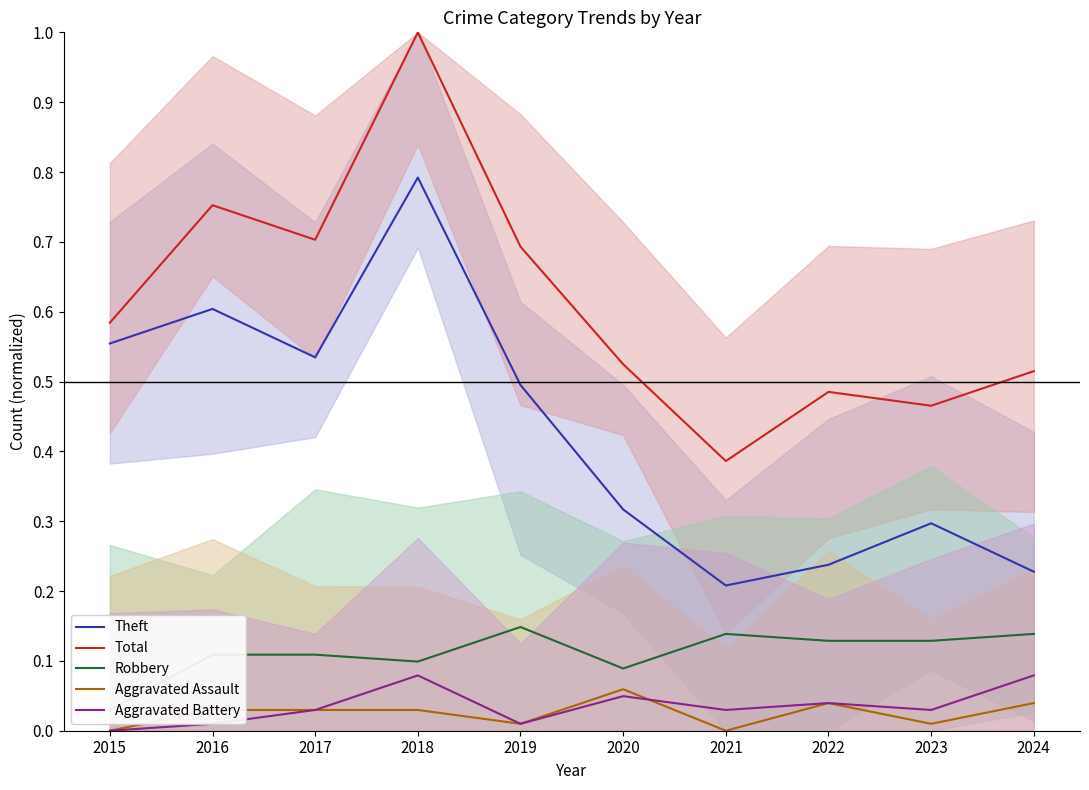

Rank the series at 2021 from highest to lowest value.

Total, Theft, Robbery, Aggravated Battery, Aggravated Assault